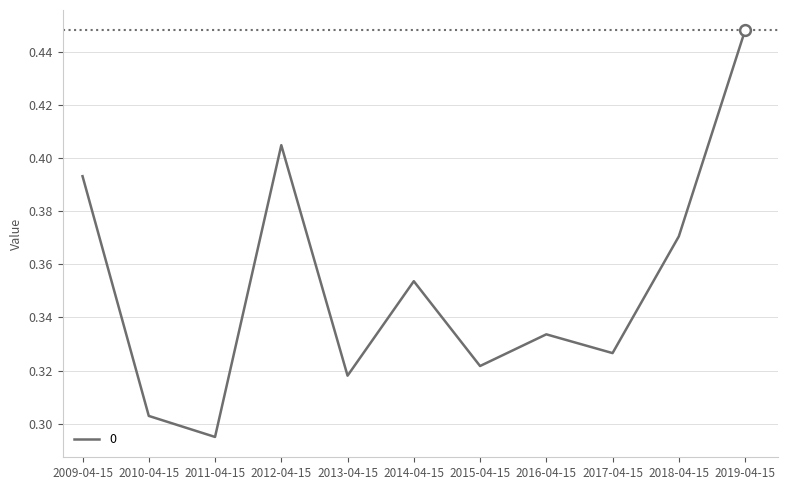

What is the change in value from 2012-04-15 to 2016-04-15?

-0.1